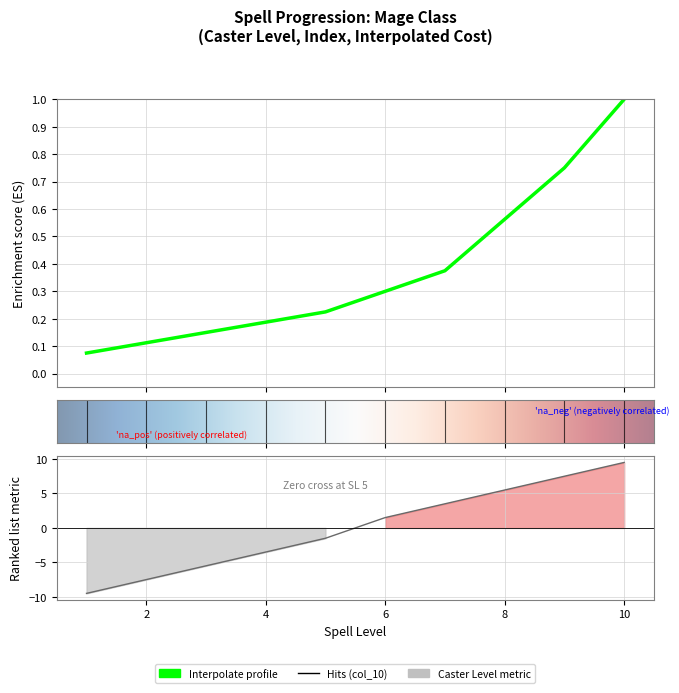

Rank the categories by Interpolate value from highest to lowest.

10, 9, 8, 7, 6, 5, 4, 3, 2, 1